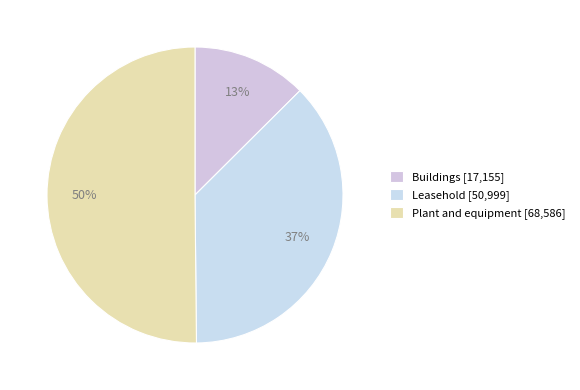

To the nearest percent, what is the average slice percentage?

33%